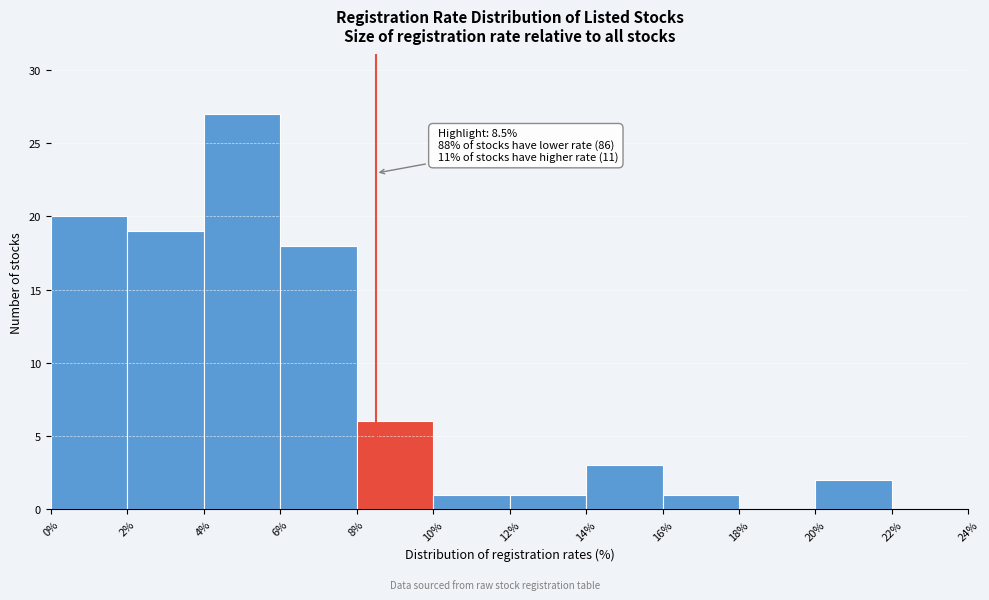

Over which range of the x-axis is the bar tallest?

4% to 6%